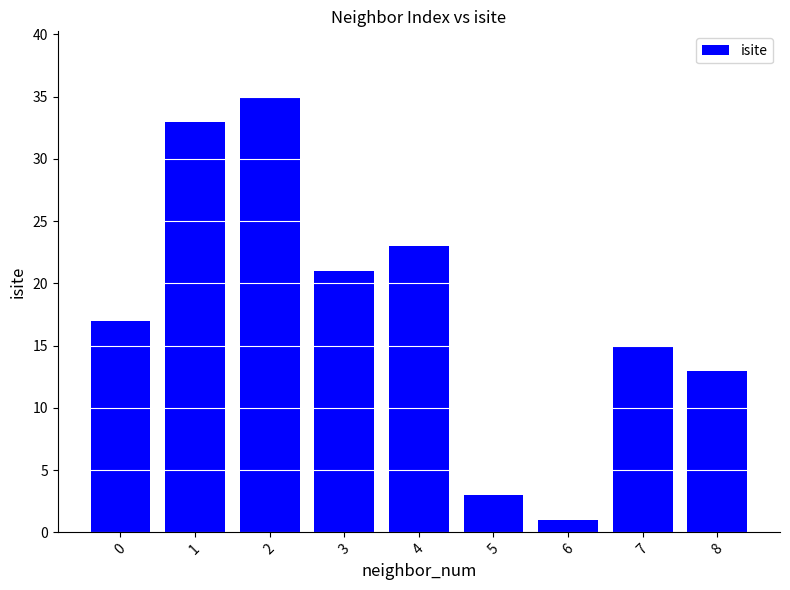

Between 7 and 8, which is larger?

7